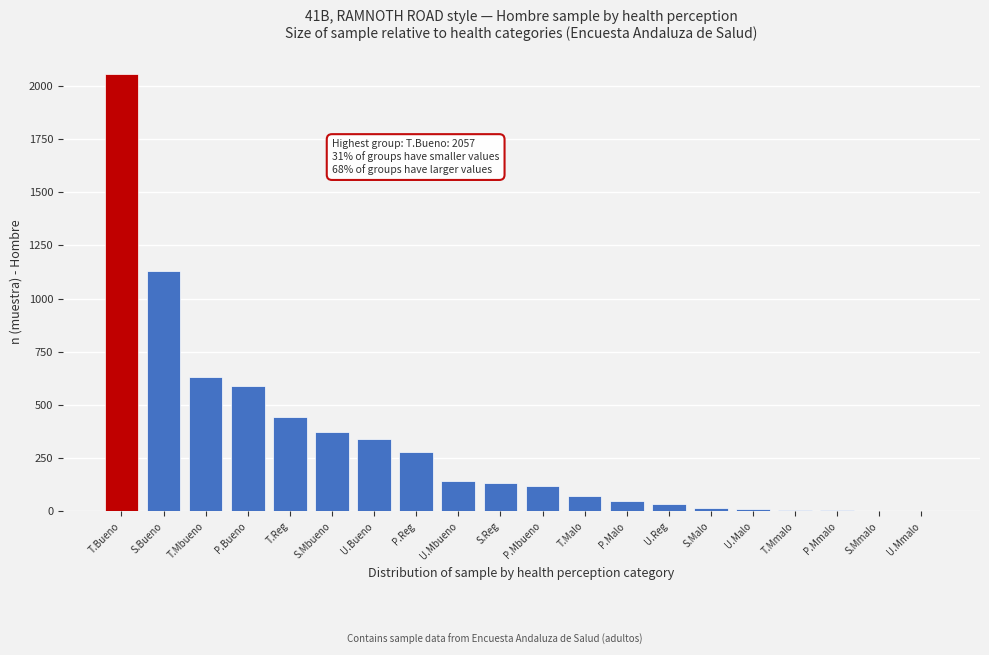

What is the sum of all values?

6422